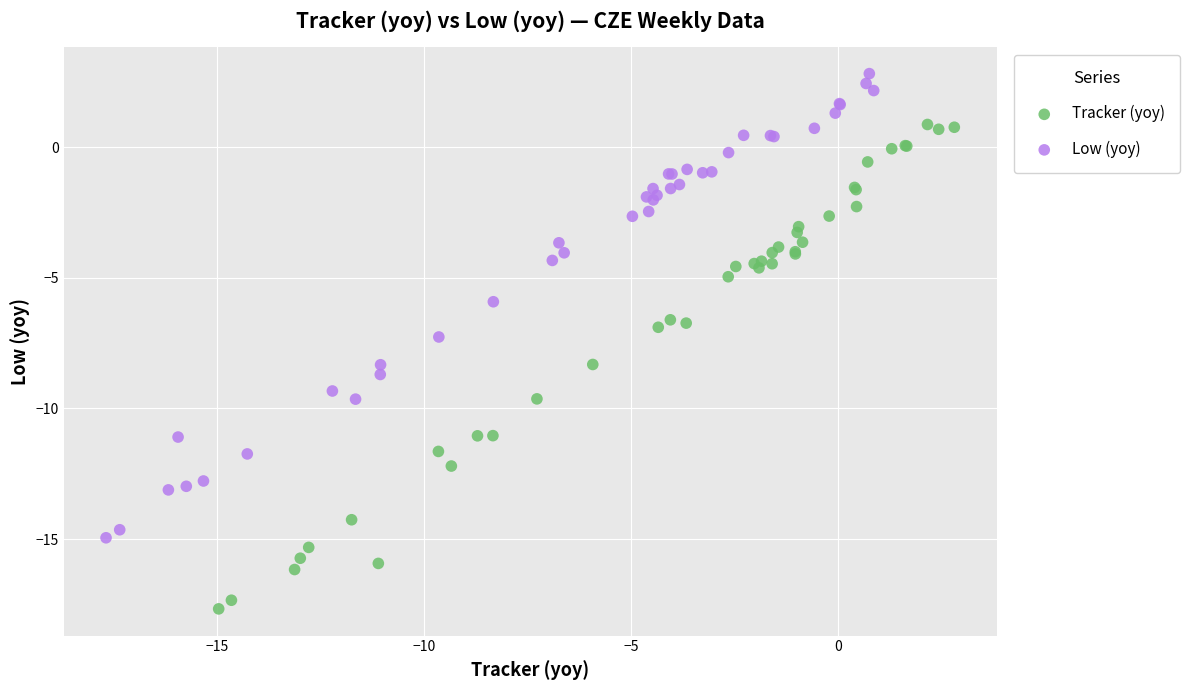

Which series reaches the maximum Y coordinate?

Low (yoy)